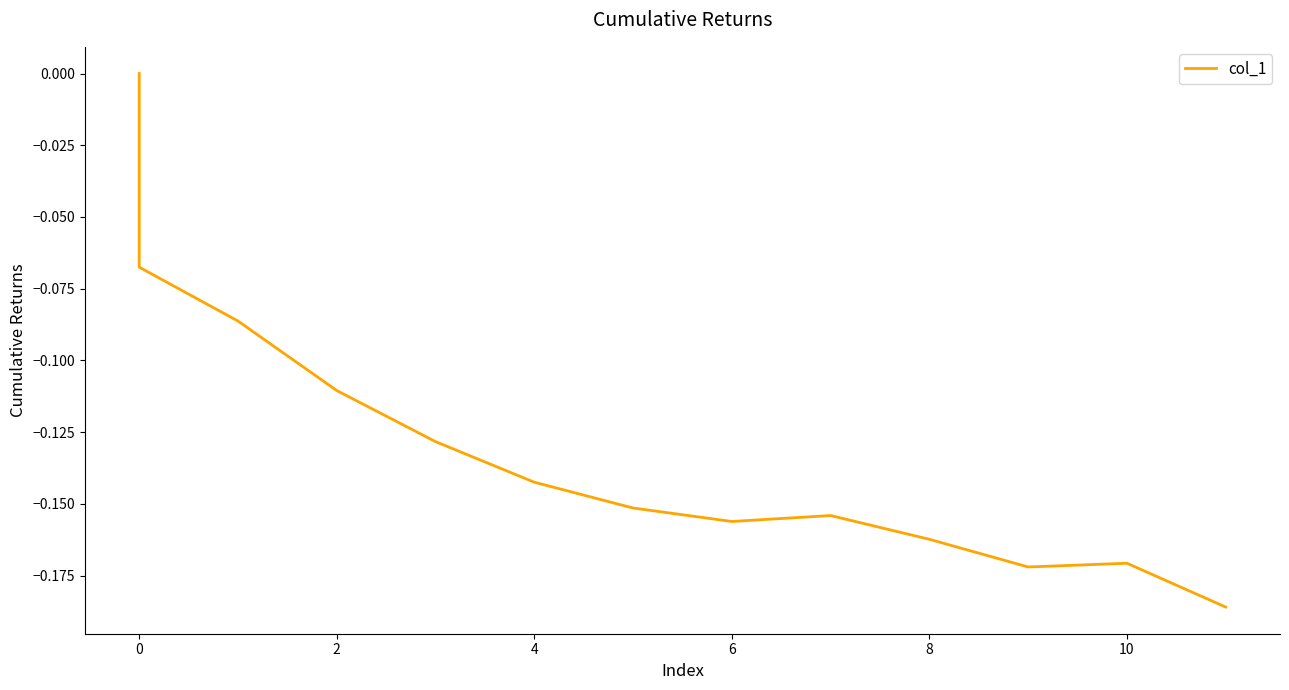

What is the label of the 9th point from the left?

8